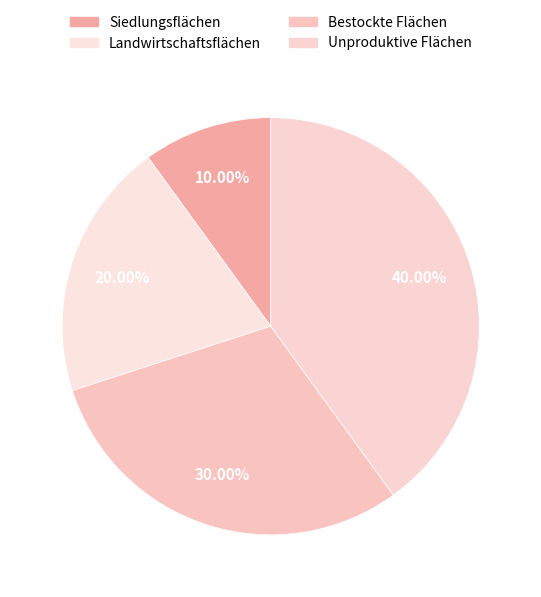

Between Landwirtschaftsflächen and Bestockte Flächen, which is larger?

Bestockte Flächen